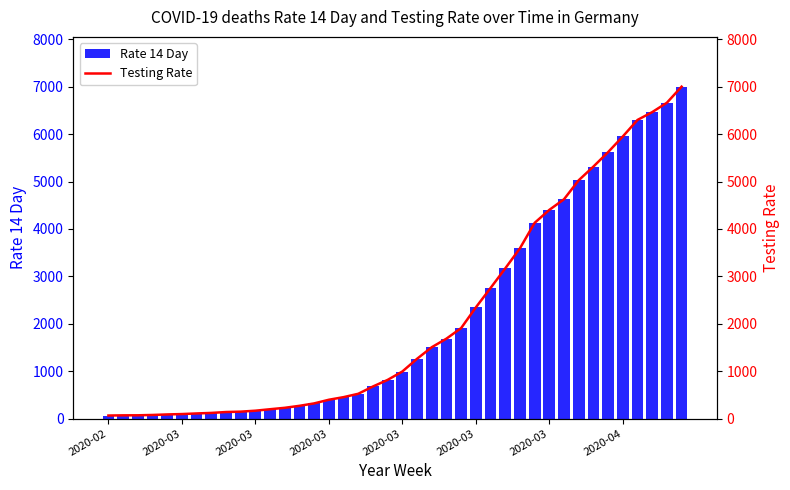

Rank the series at 21 from lowest to highest value.

Rate 14 Day, Testing Rate